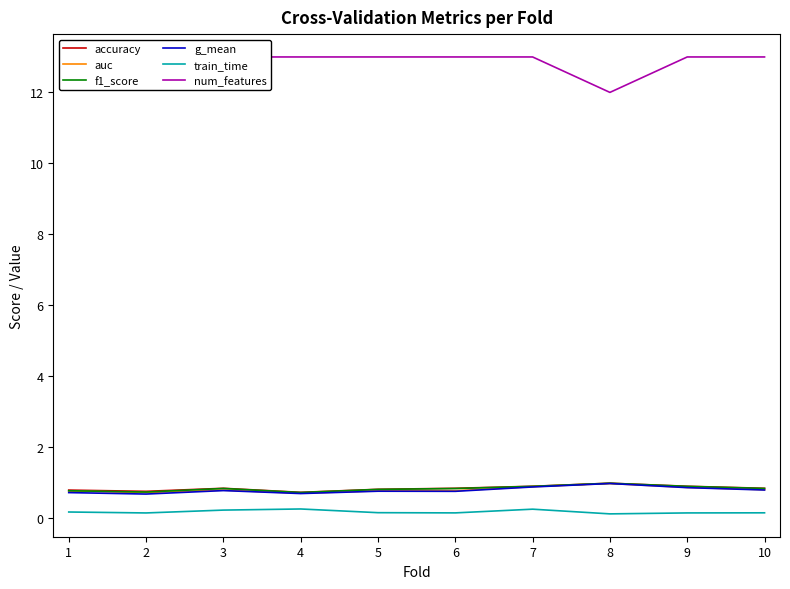

List the series in order of their peak value, lowest first.

train_time, g_mean, auc, f1_score, accuracy, num_features